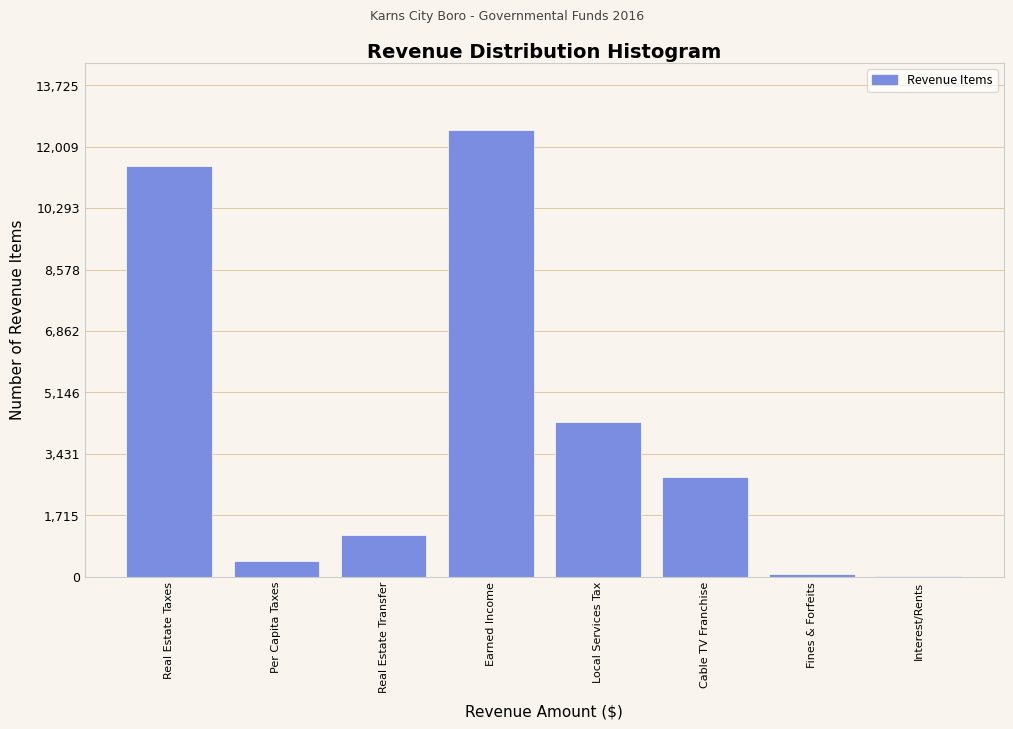

Reading left to right, transcribe all the data shown in this chart.

Real Estate Taxes=11483	Per Capita Taxes=448	Real Estate Transfer=1172	Earned Income=12478	Local Services Tax=4333	Cable TV Franchise=2789	Fines & Forfeits=88	Interest/Rents=13